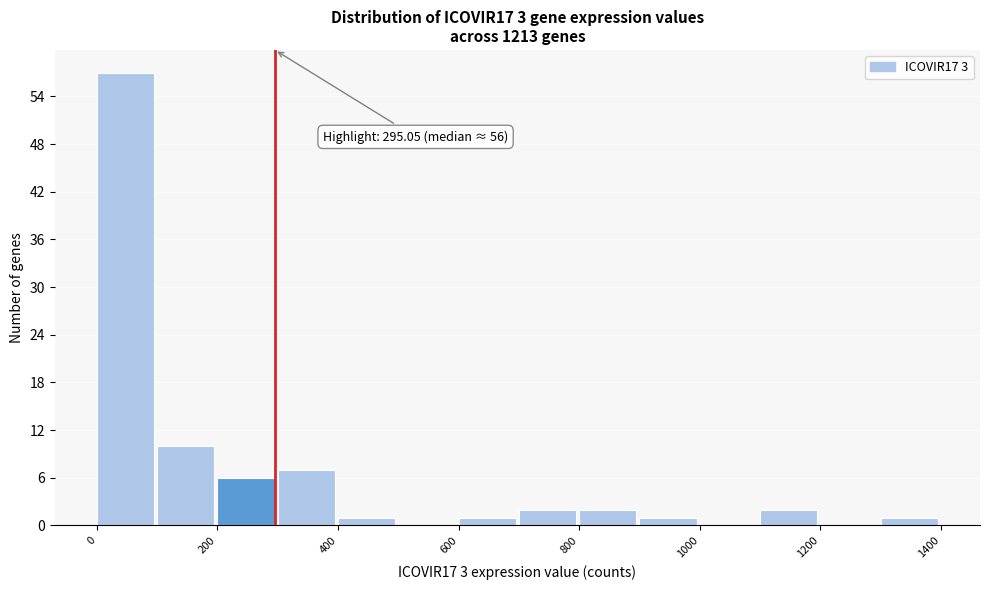

Which range on the x-axis has the tallest bar?

0 to 100